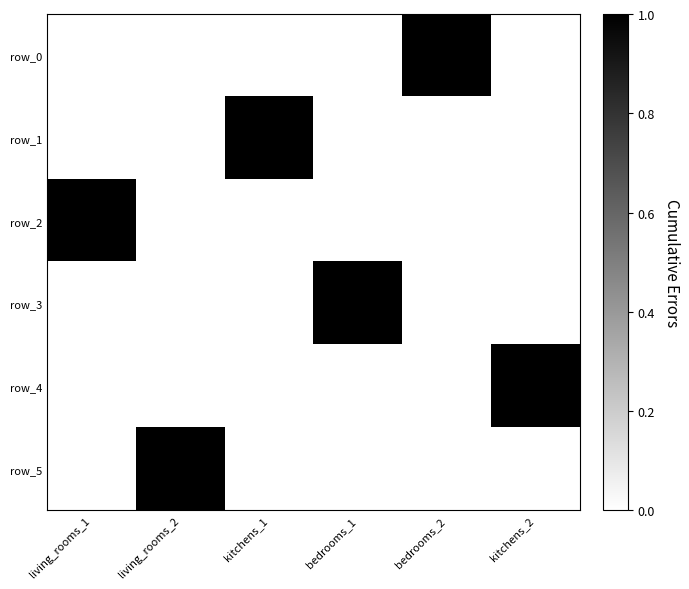

At which label does row_3 reach its minimum?

living_rooms_1